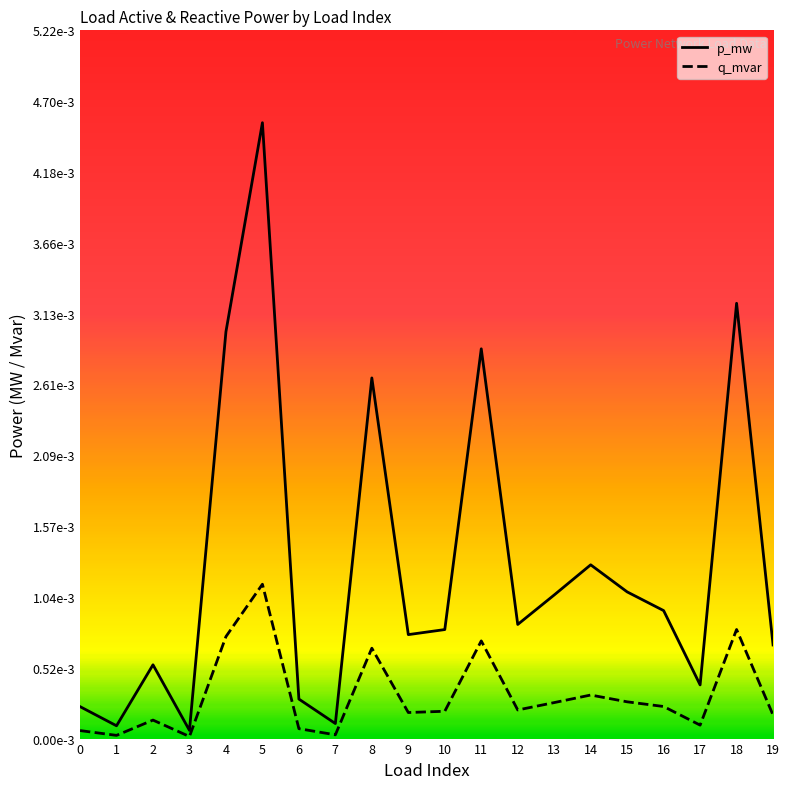

Between 7 and 14, which series saw the biggest shift?

p_mw